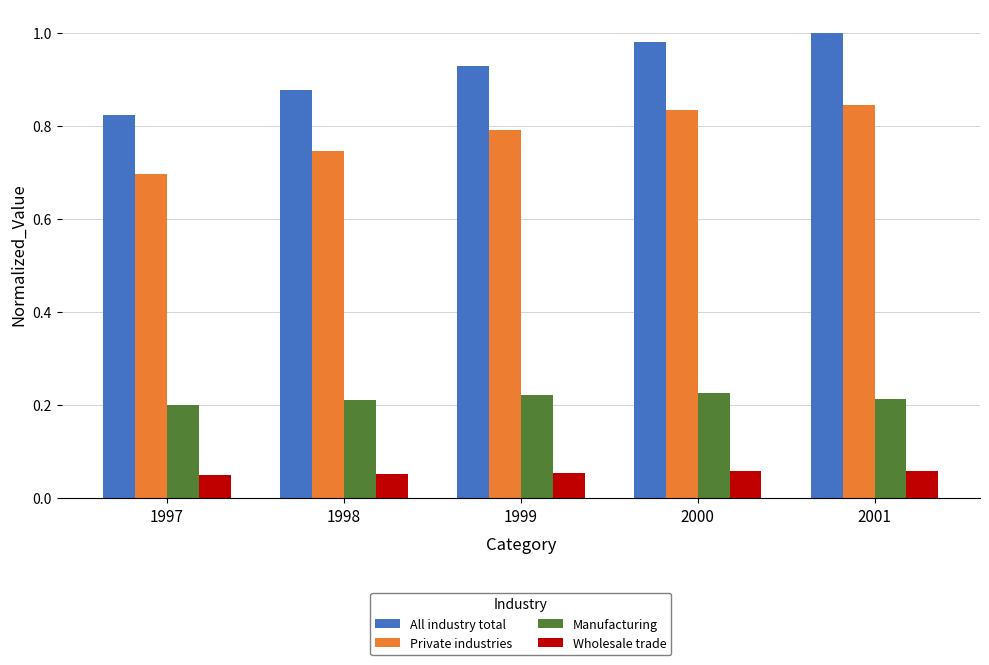

Which series has the widest spread of values?

All industry total